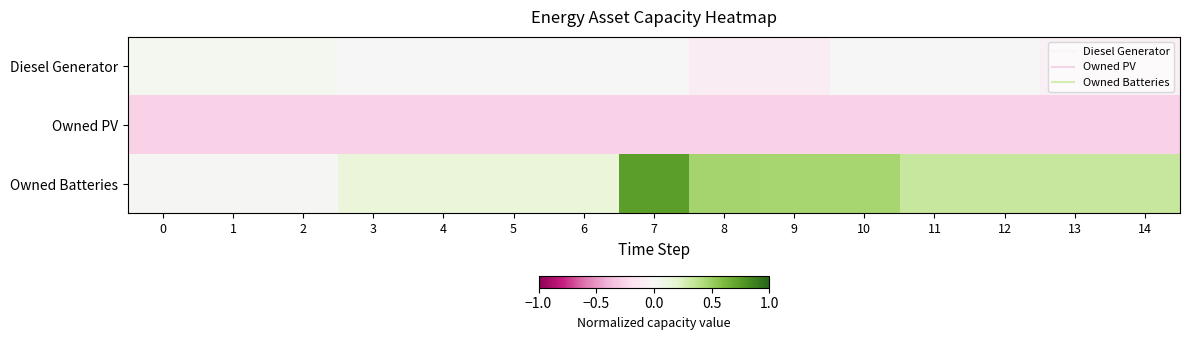

Rank the series at 5 from highest to lowest value.

Owned Batteries, Diesel Generator, Owned PV